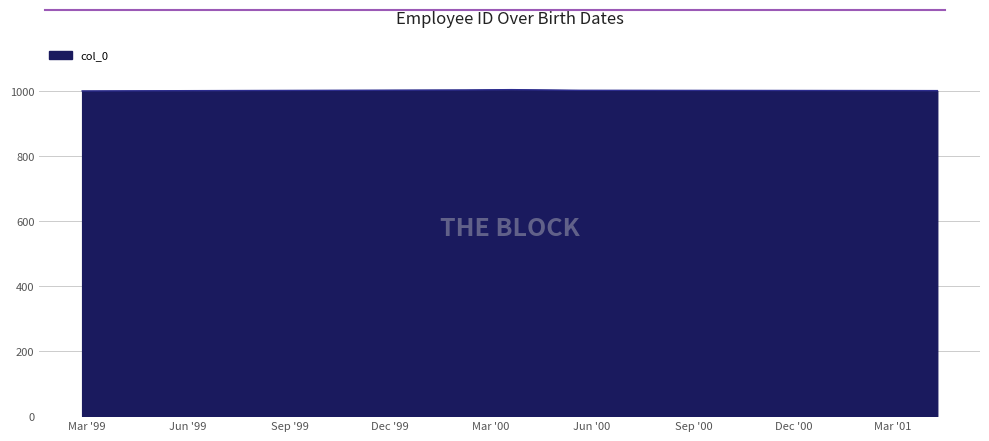

True or false: the data has more than 2 interior local peaks.

False